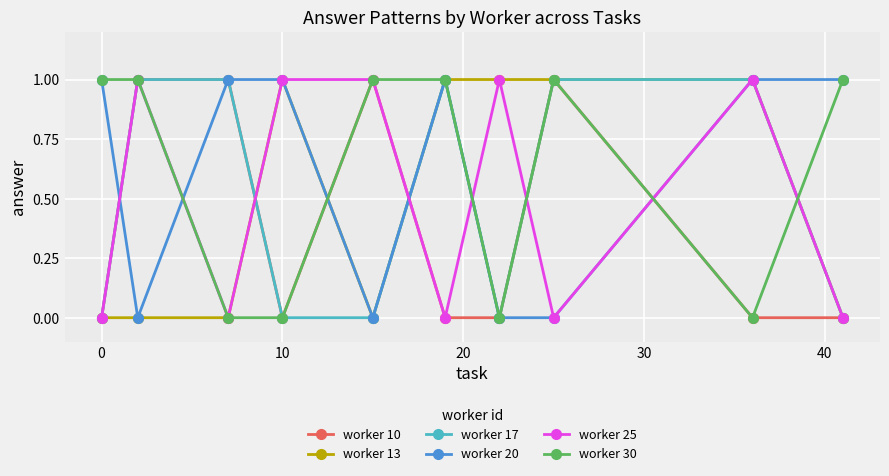

What is the value of the worker 20 point at the 10th from the left?

1